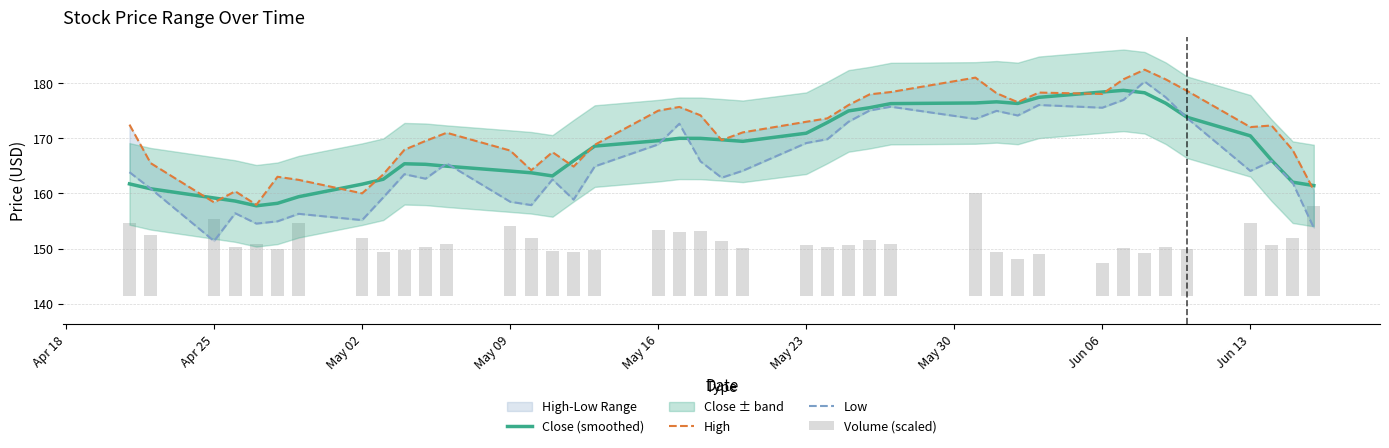

What is the minimum value for Close (smoothed)?

157.7